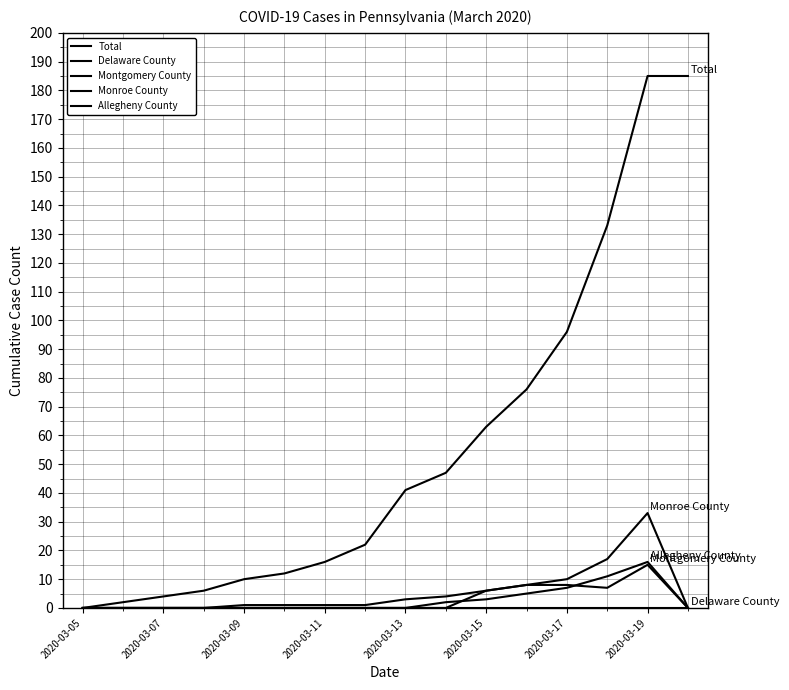

Does the chart display data point markers on the line(s)?

No